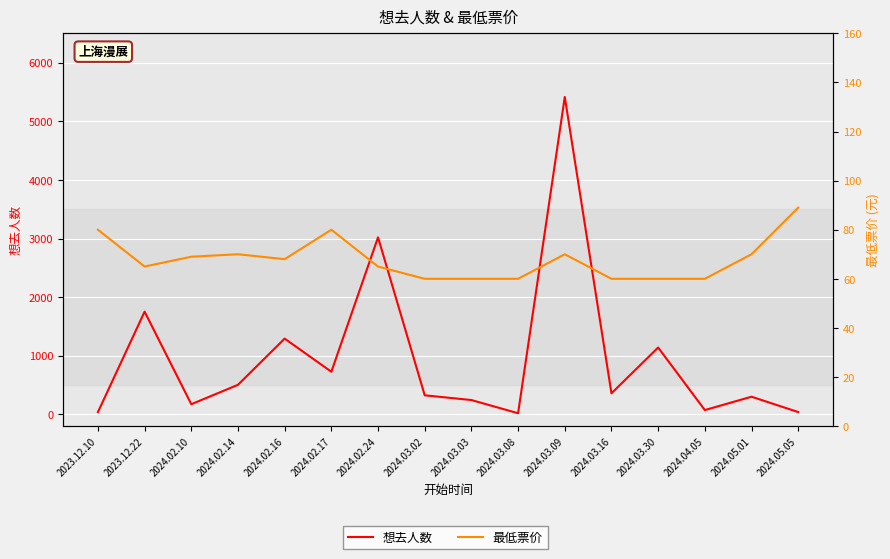

At which category does 最低票价 reach its first local valley?

2023.12.22